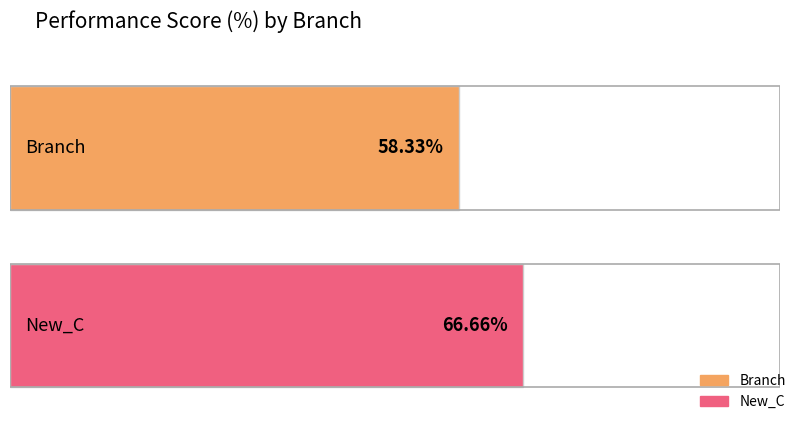

What is the smallest value displayed?

58.3